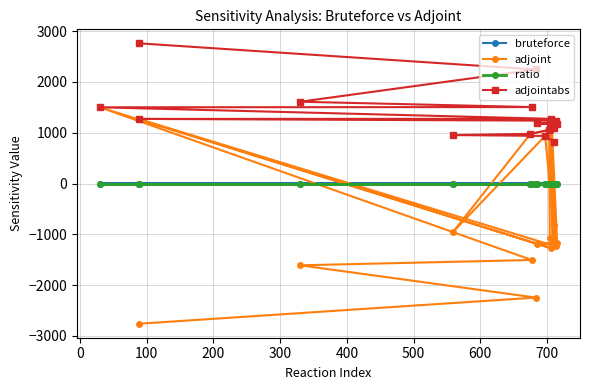

What is the value of the adjoint point at the 15th from the left?

1141.8